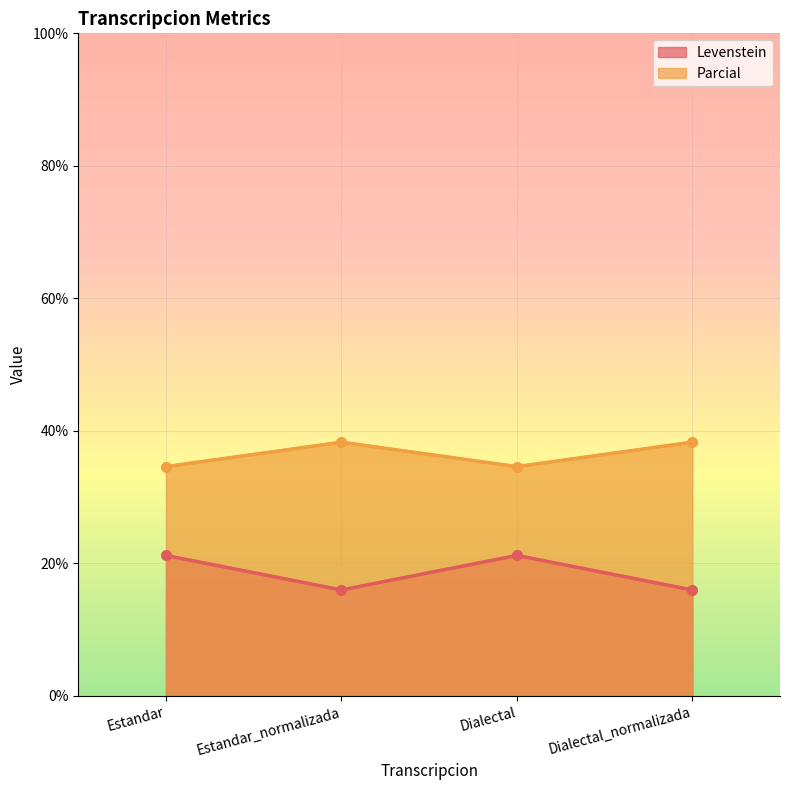

What is the total value across all series at Dialectal?

55.8